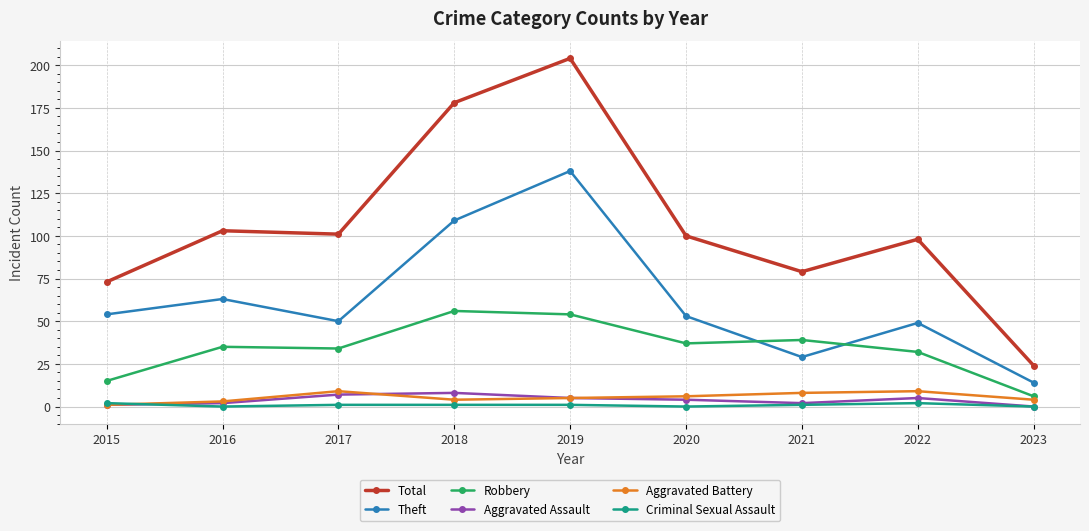

What is the average value of the Total series?

107